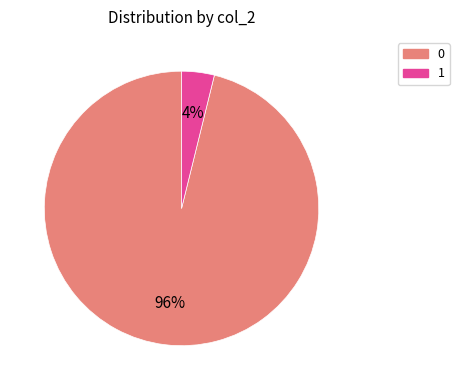

How many segments does this pie chart have?

2